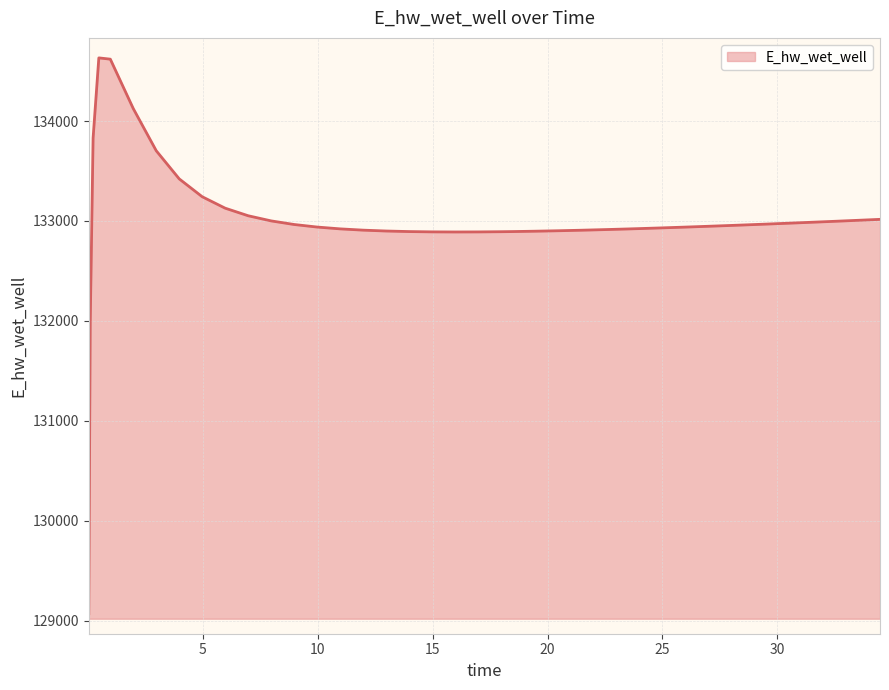

What is the difference between the maximum and minimum values?

5559.8